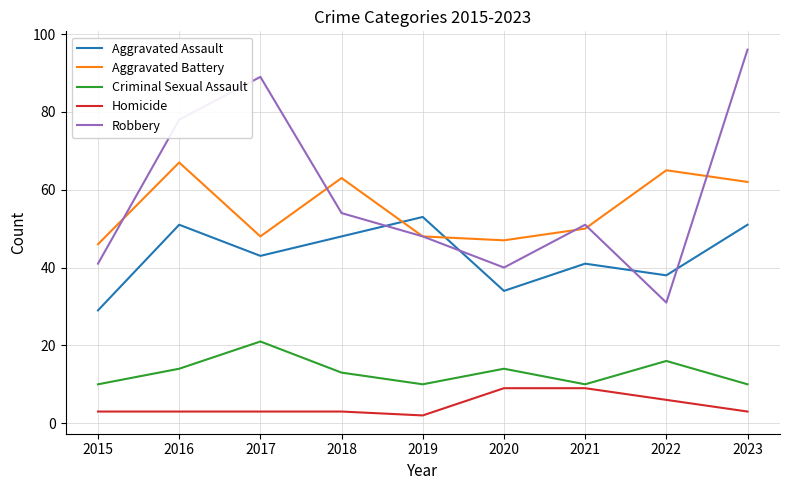

List the series in order of their peak value, highest first.

Robbery, Aggravated Battery, Aggravated Assault, Criminal Sexual Assault, Homicide